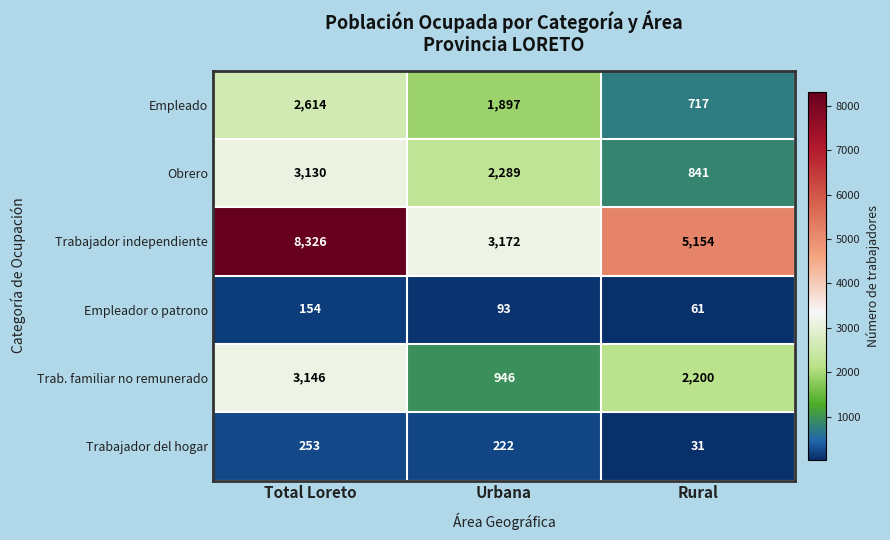

The Trab. familiar no remunerado series shows 297 at Urbana. True or false?

False